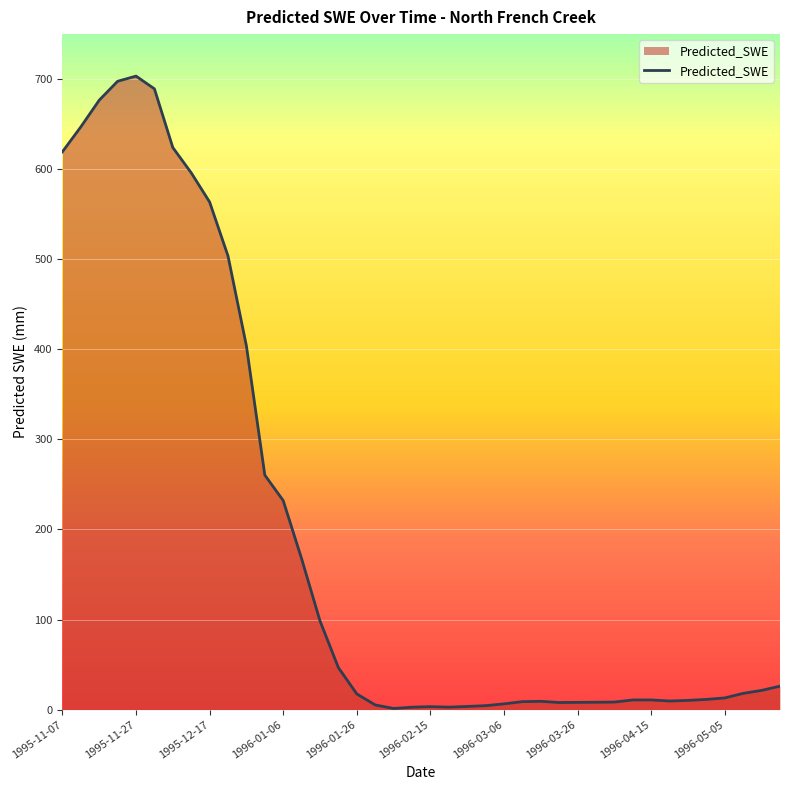

Count the number of data series in this chart.

1